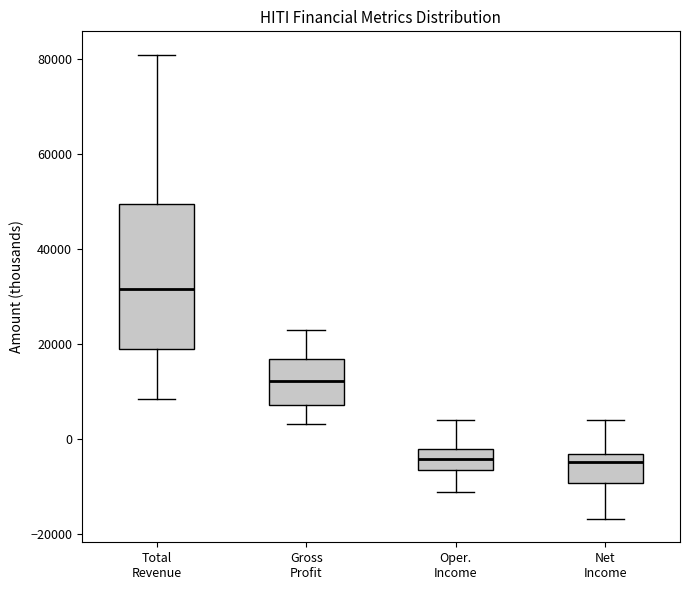

Reading left to right, read every box against the y-axis: the position of its median line, the range the box covers, and the ends of its whiskers. The values are not printed on the chart, so give them approximately, as read against the axis.

Total Revenue: median 32000, box 18000 to 50000, whiskers 8000 to 82000
Gross Profit: median 12000, box 8000 to 16000, whiskers 4000 to 24000
Oper. Income: median -4000, box -6000 to -2000, whiskers -12000 to 4000
Net Income: median -4000 (just below the box's upper edge), box -10000 to -4000, whiskers -16000 to 4000